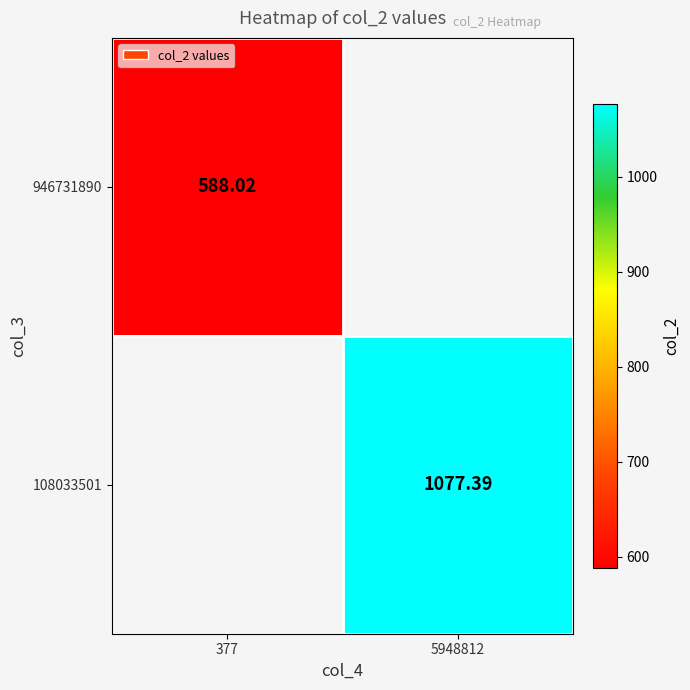

What is the maximum value for 946731890?

588.0